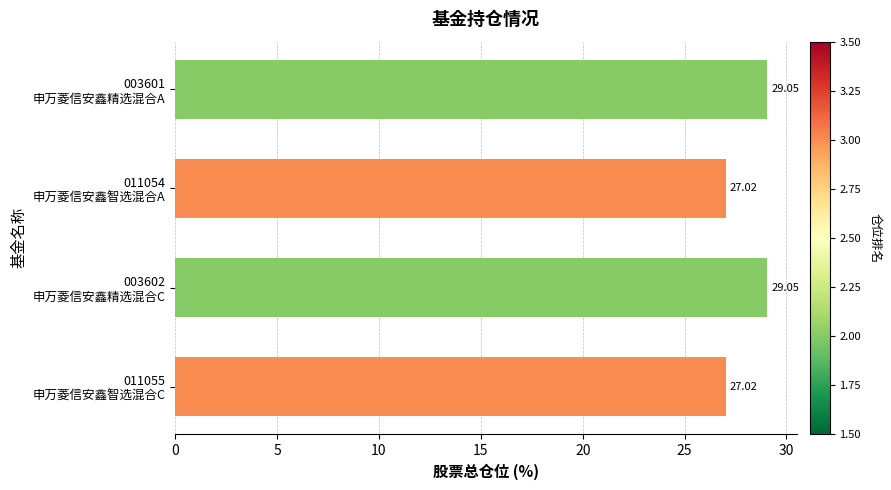

What is the difference between the maximum and minimum values?

2.0